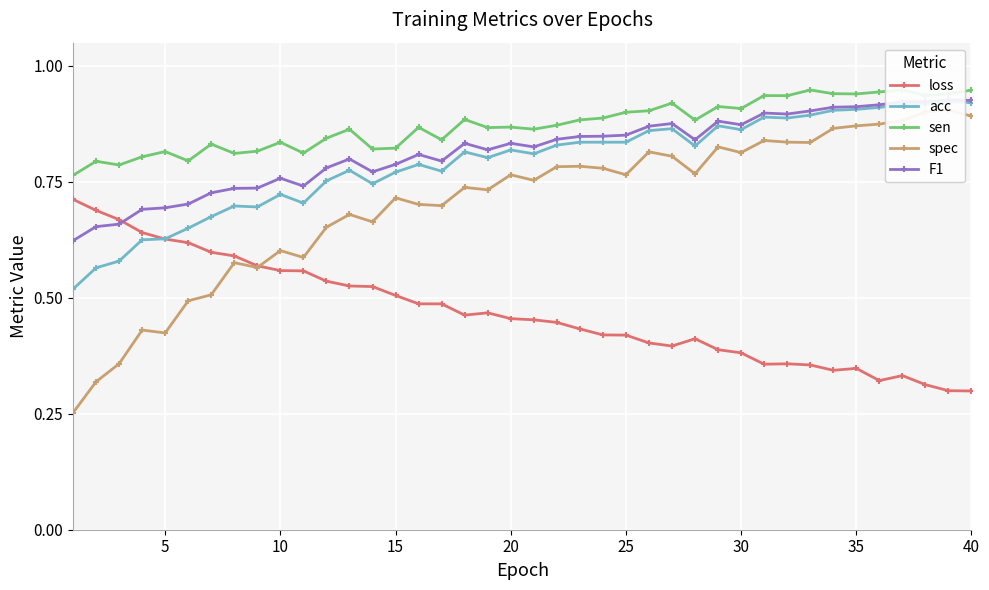

The value of loss at 10 is 0.1. True or false?

False